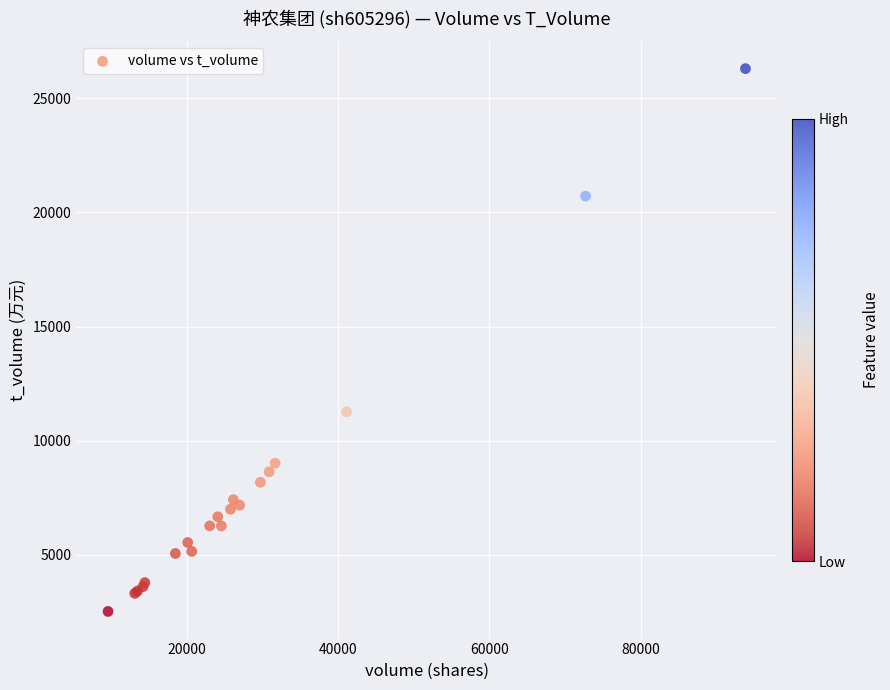

What Y value in the scatter plot is closest to 14411?

11272